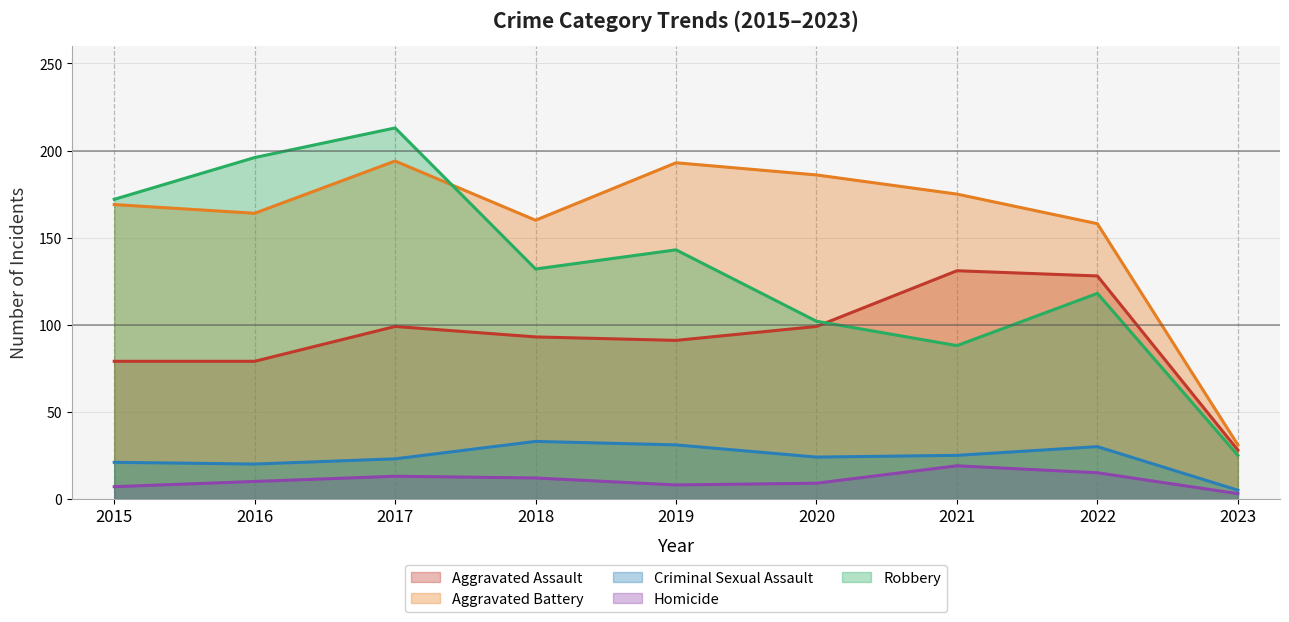

How many interior local valleys does the Aggravated Assault series have?

1